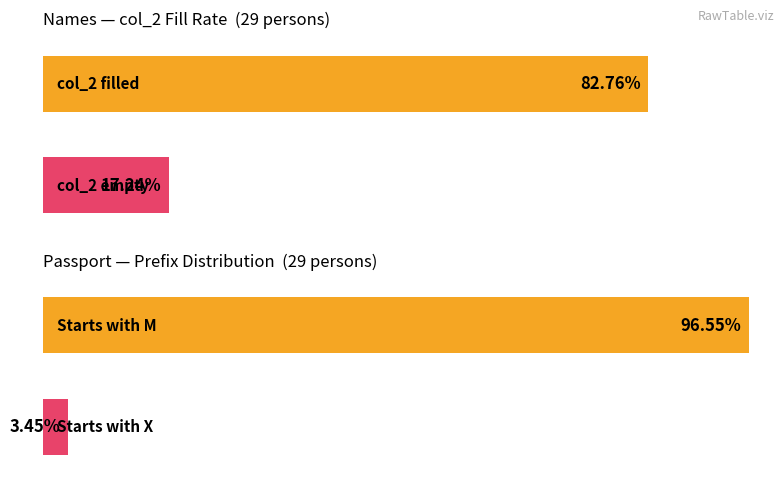

True or false: Has col_2 match has a value of 40 at 1.

False